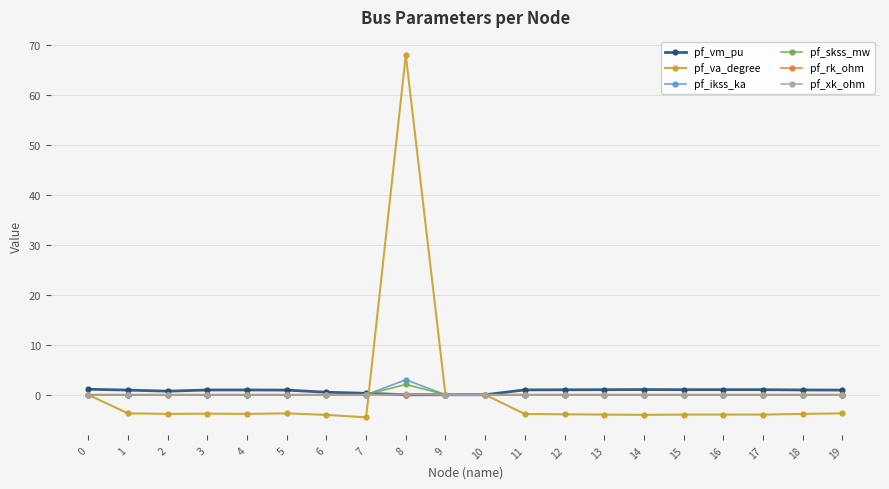

The value of pf_rk_ohm at 1 is 0.0. True or false?

True